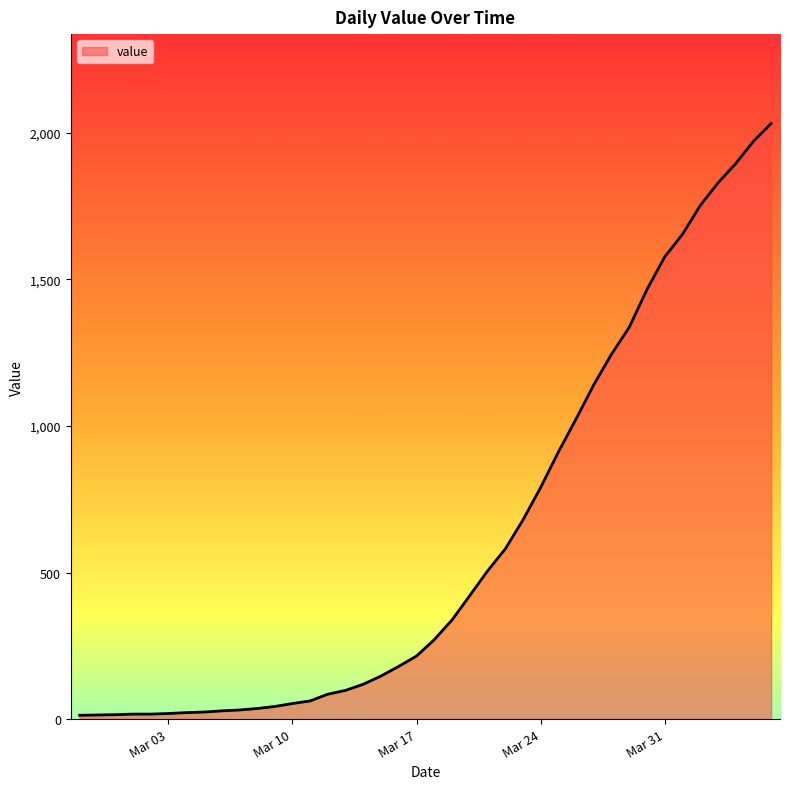

Does the chart display data point markers on the line(s)?

No